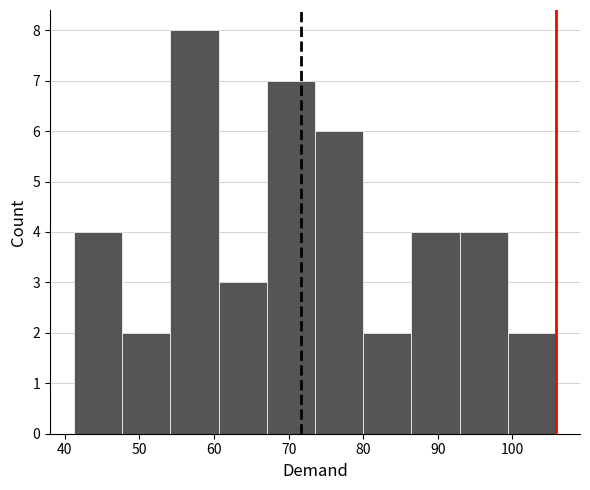

What is the height of the bar covering 93 to 99 on the x-axis? Neither the bar edges nor the heights are printed on the chart, so give them approximately, as read against the axes.

4